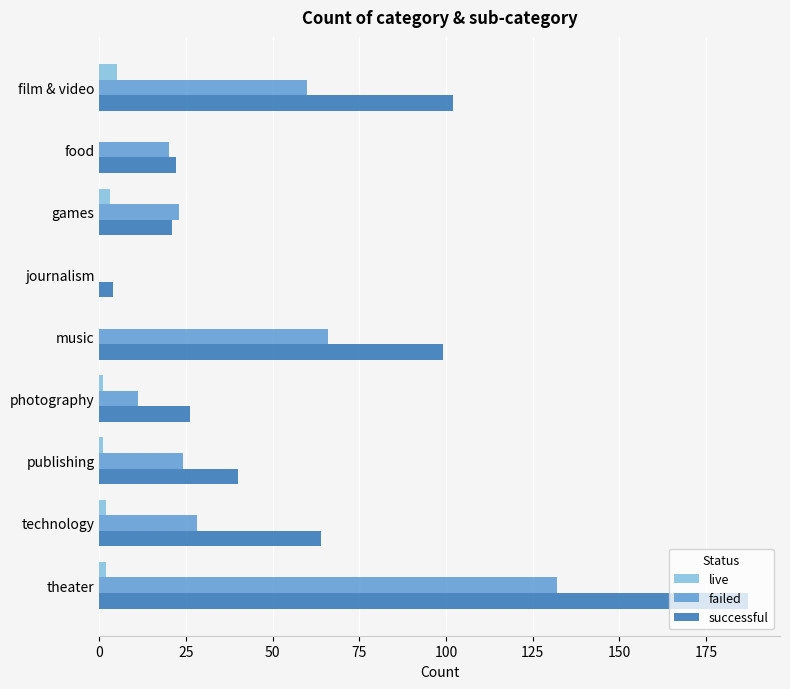

At which category is the sum across all series the highest?

theater